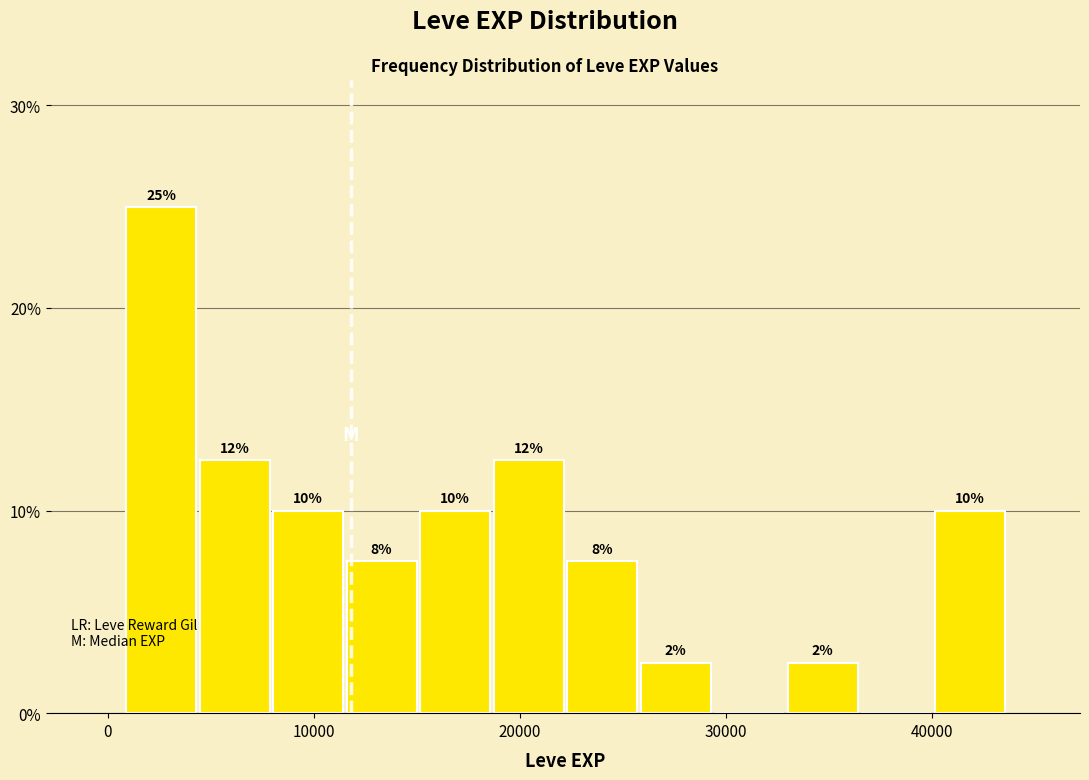

Around what value on the x-axis is the tallest bar? Give the approximate position of its centre, as read against the axis.

3000